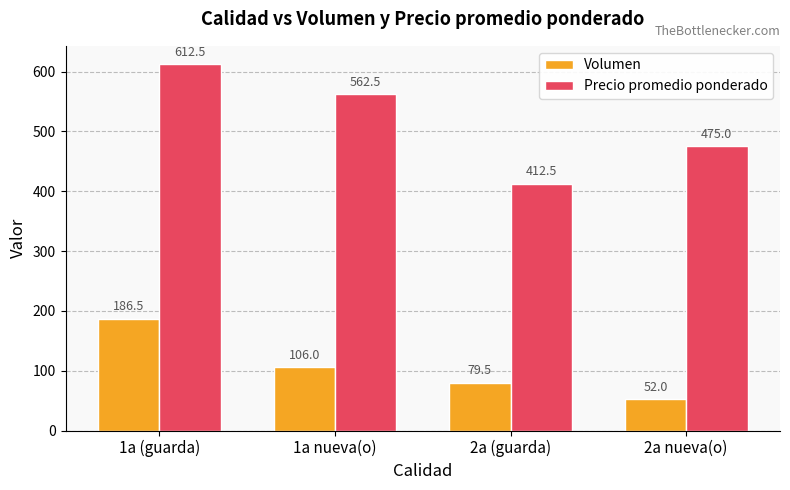

What is the value of the Precio promedio ponderado bar at the 2nd from the left?

562.5